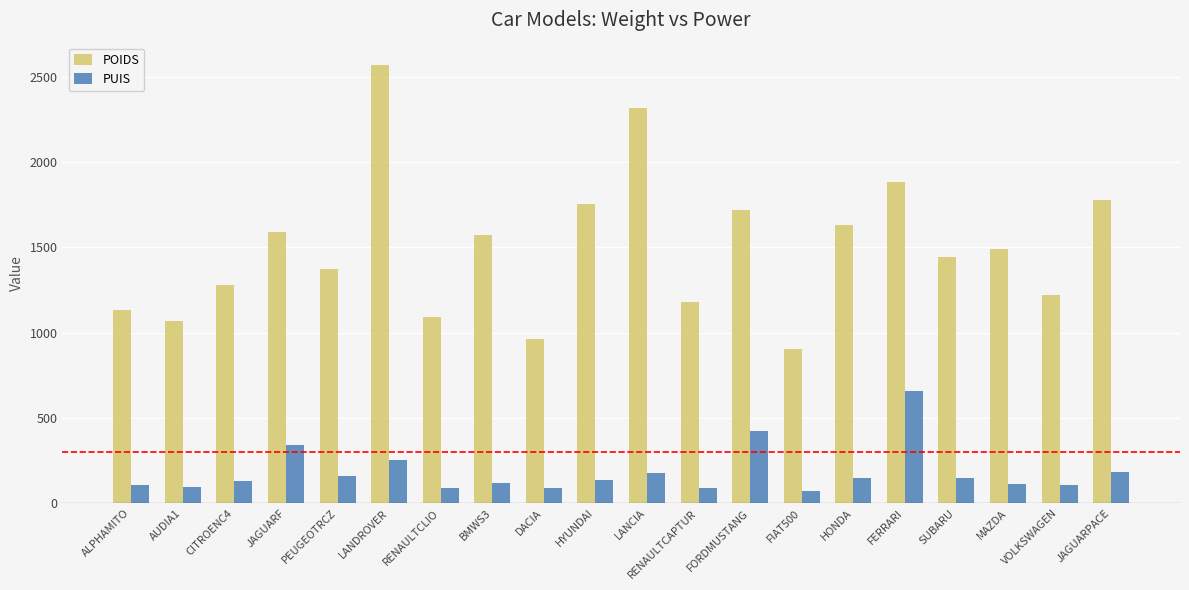

What is the approximate value of PUIS at MAZDA?

115